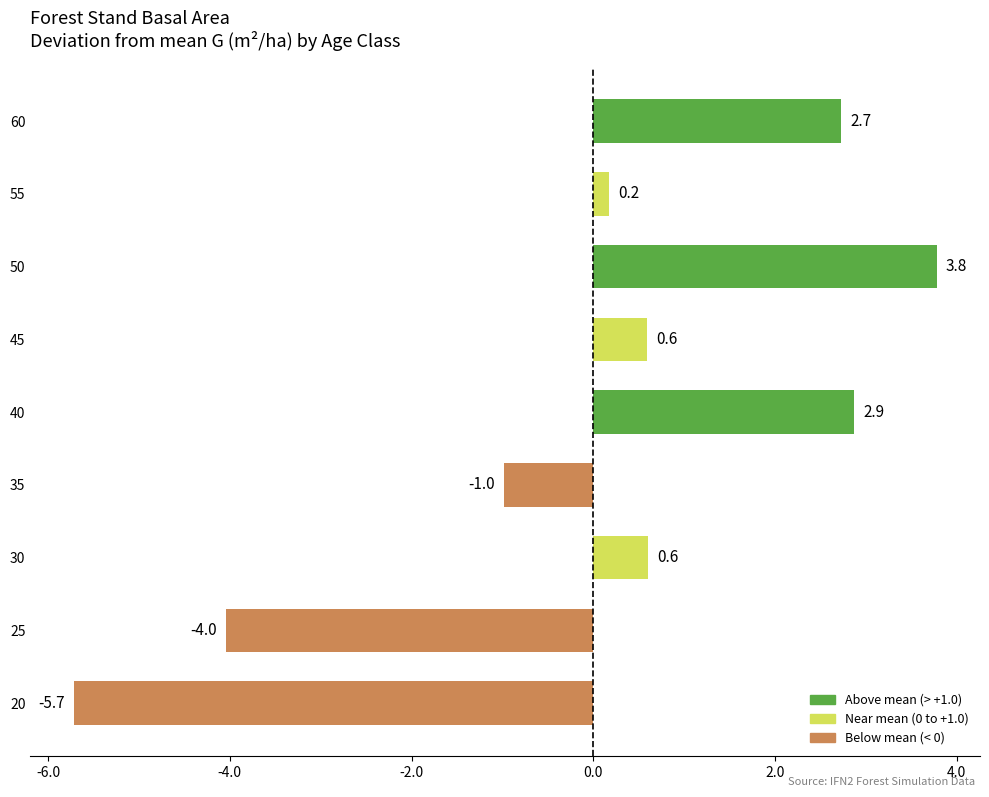

Read the value at 45.

0.6